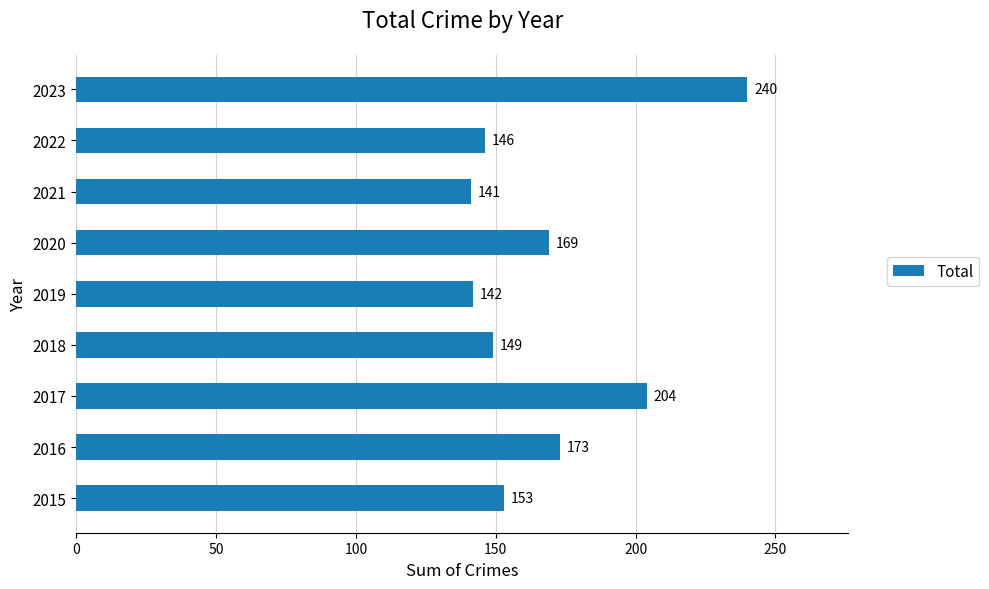

Are the bars grouped side by side (vs. stacked)?

No